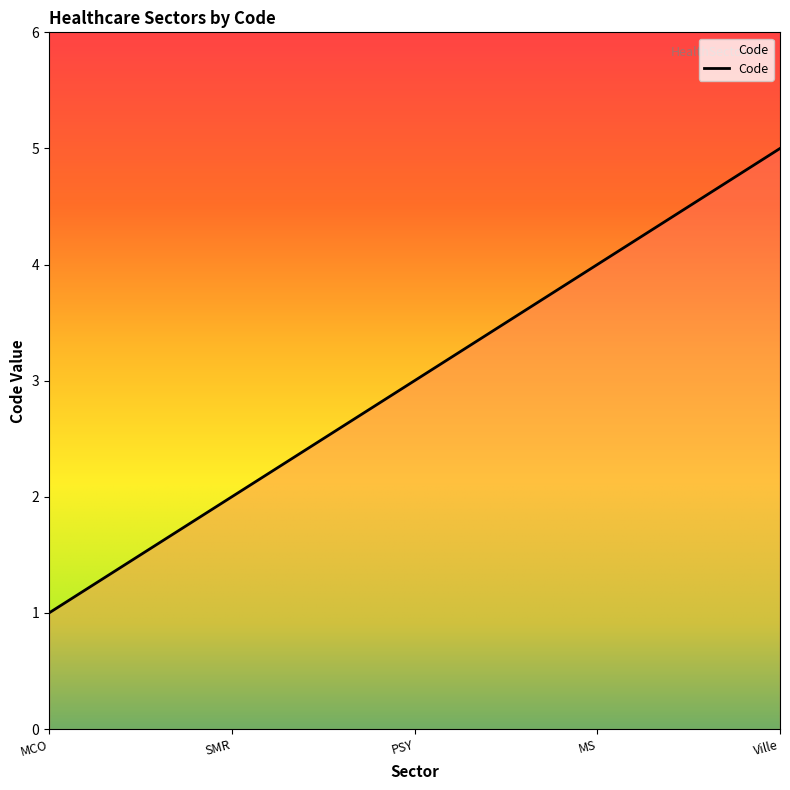

Which has a higher value, PSY or MCO?

PSY